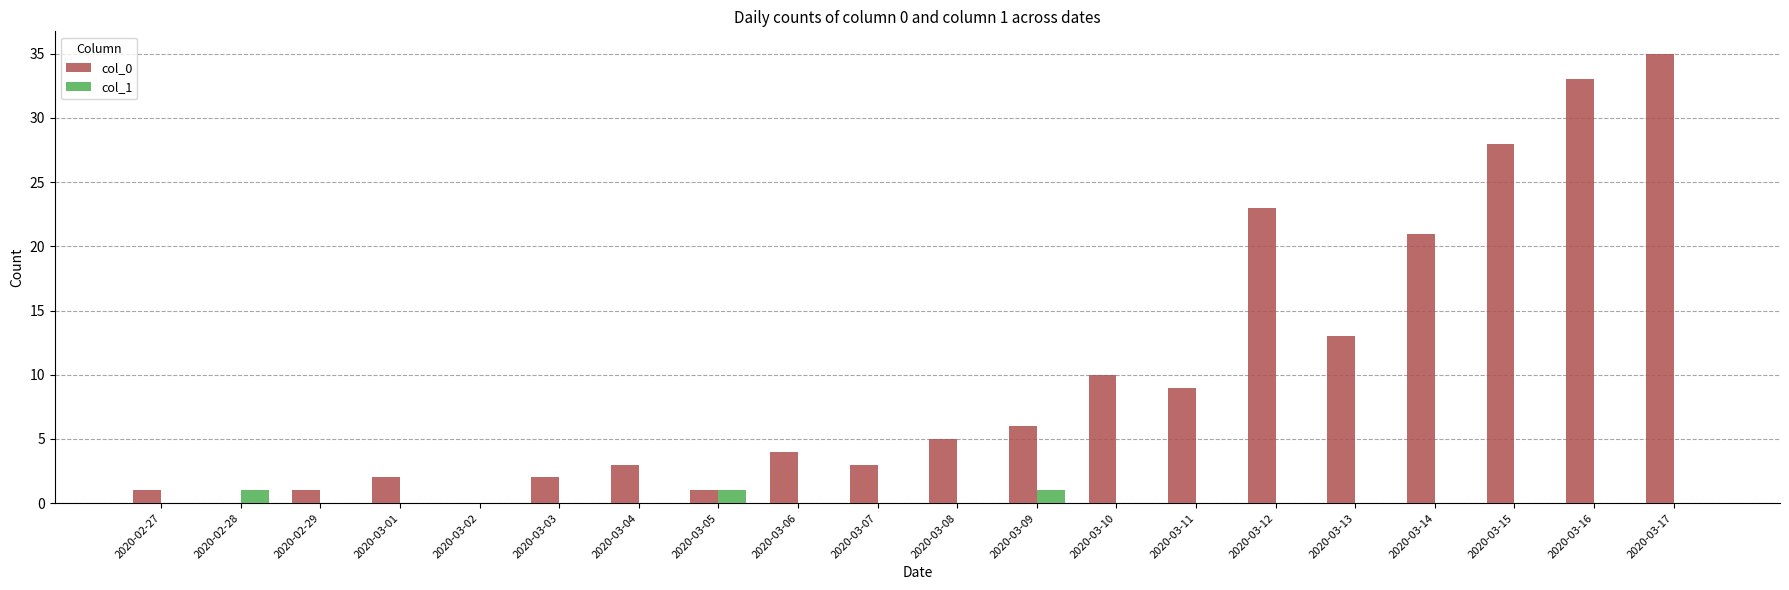

True or false: col_1 has a value of 0 at 2020-03-04.

True